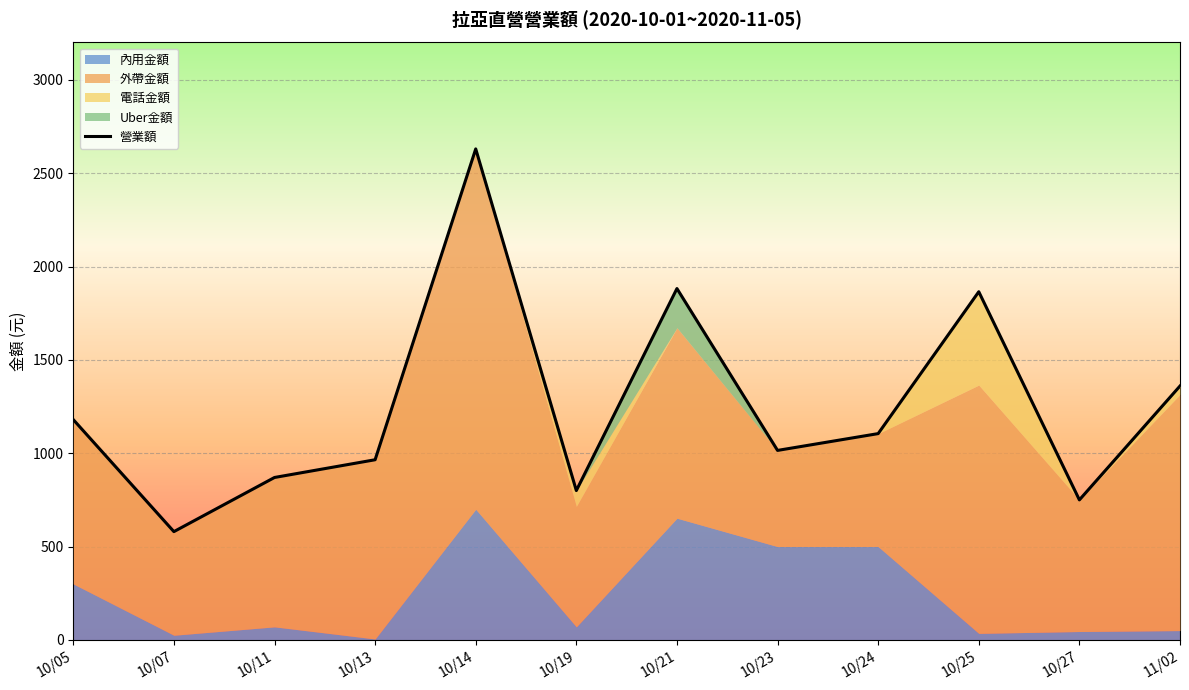

The chart shows a value of 1865 at 10/25. True or false?

True